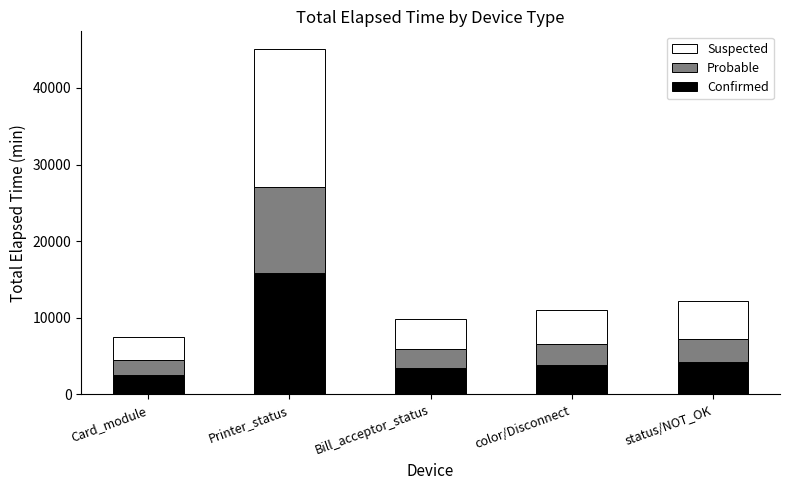

What is the lowest value of the Confirmed series?

2602